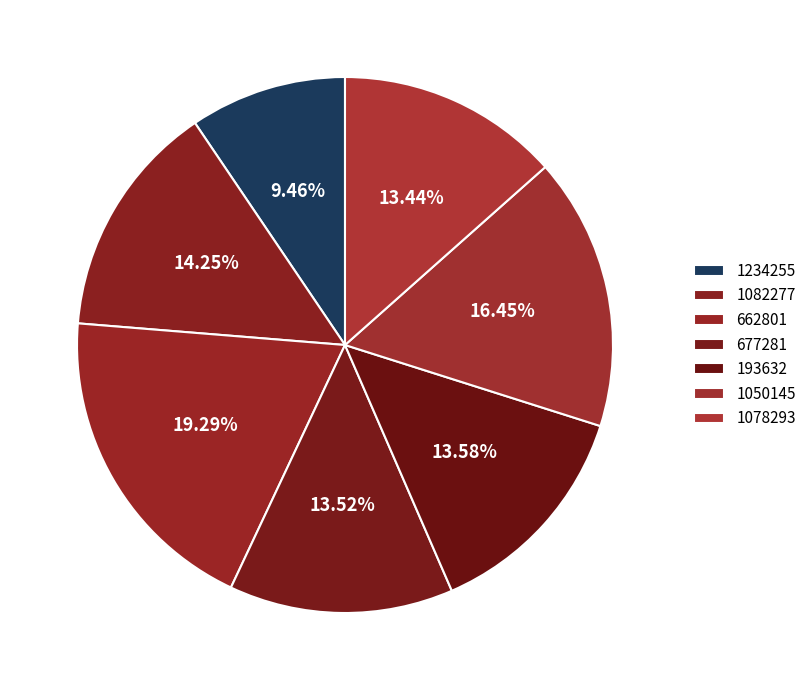

Which has a higher value, 677281 or 193632?

193632